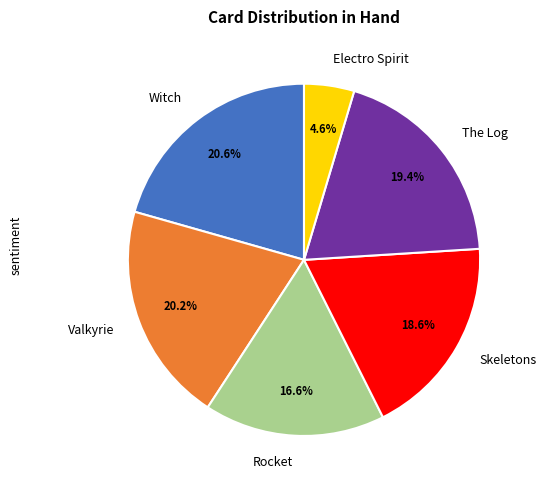

True or false: Skeletons accounts for 19% of the total.

True